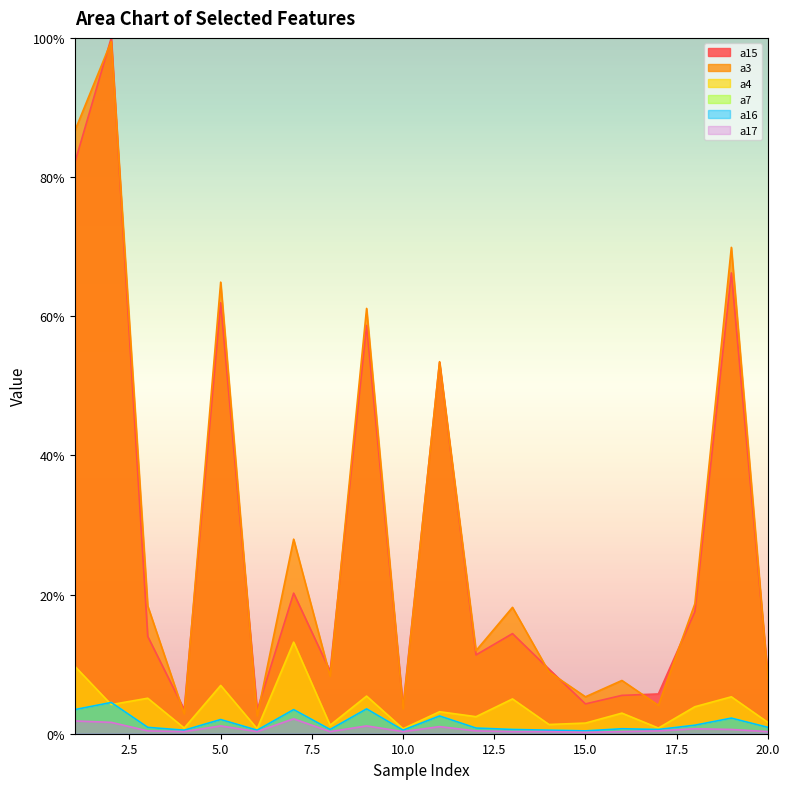

Reading left to right, transcribe all the data shown in this chart.

a15: 1=82.0	2=100.0	3=14.0	4=3.5	5=61.9	6=3.4	7=20.2	8=9.0	9=58.7	10=3.9	11=53.4	12=11.3	13=14.4	14=9.3	15=4.3	16=5.5	17=5.7	18=17.6	19=66.2	20=8.3
a3: 1=86.6	2=99.5	3=18.4	4=2.9	5=64.9	6=2.6	7=28.0	8=8.3	9=61.1	10=3.6	11=53.5	12=11.9	13=18.2	14=8.9	15=5.3	16=7.7	17=4.1	18=18.7	19=69.9	20=8.0
a4: 1=9.7	2=4.2	3=5.1	4=0.8	5=6.9	6=0.7	7=13.2	8=1.2	9=5.4	10=0.7	11=3.2	12=2.4	13=5.0	14=1.3	15=1.5	16=3.0	17=0.8	18=3.9	19=5.3	20=1.6
a7: 1=3.5	2=4.5	3=0.9	4=0.5	5=2.0	6=0.5	7=3.5	8=0.6	9=3.6	10=0.5	11=2.6	12=0.8	13=0.6	14=0.5	15=0.4	16=0.7	17=0.6	18=1.2	19=2.2	20=0.9
a16: 1=3.5	2=4.5	3=0.9	4=0.5	5=2.0	6=0.5	7=3.5	8=0.6	9=3.6	10=0.5	11=2.6	12=0.8	13=0.6	14=0.5	15=0.4	16=0.7	17=0.6	18=1.2	19=2.2	20=0.9
a17: 1=1.8	2=1.6	3=0.4	4=0.3	5=1.1	6=0.3	7=2.1	8=0.3	9=1.1	10=0.3	11=1.0	12=0.4	13=0.3	14=0.3	15=0.2	16=0.3	17=0.4	18=0.7	19=0.6	20=0.3